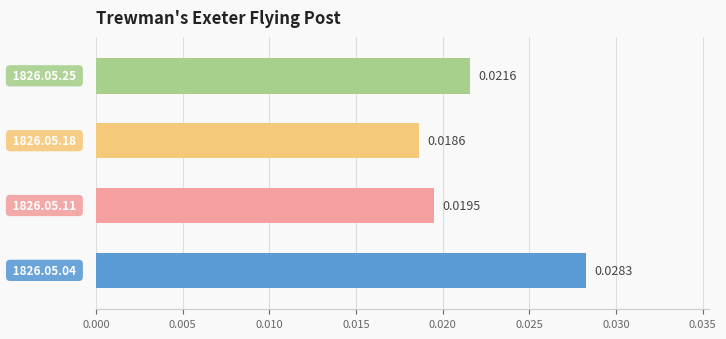

How many bars are there in total?

4